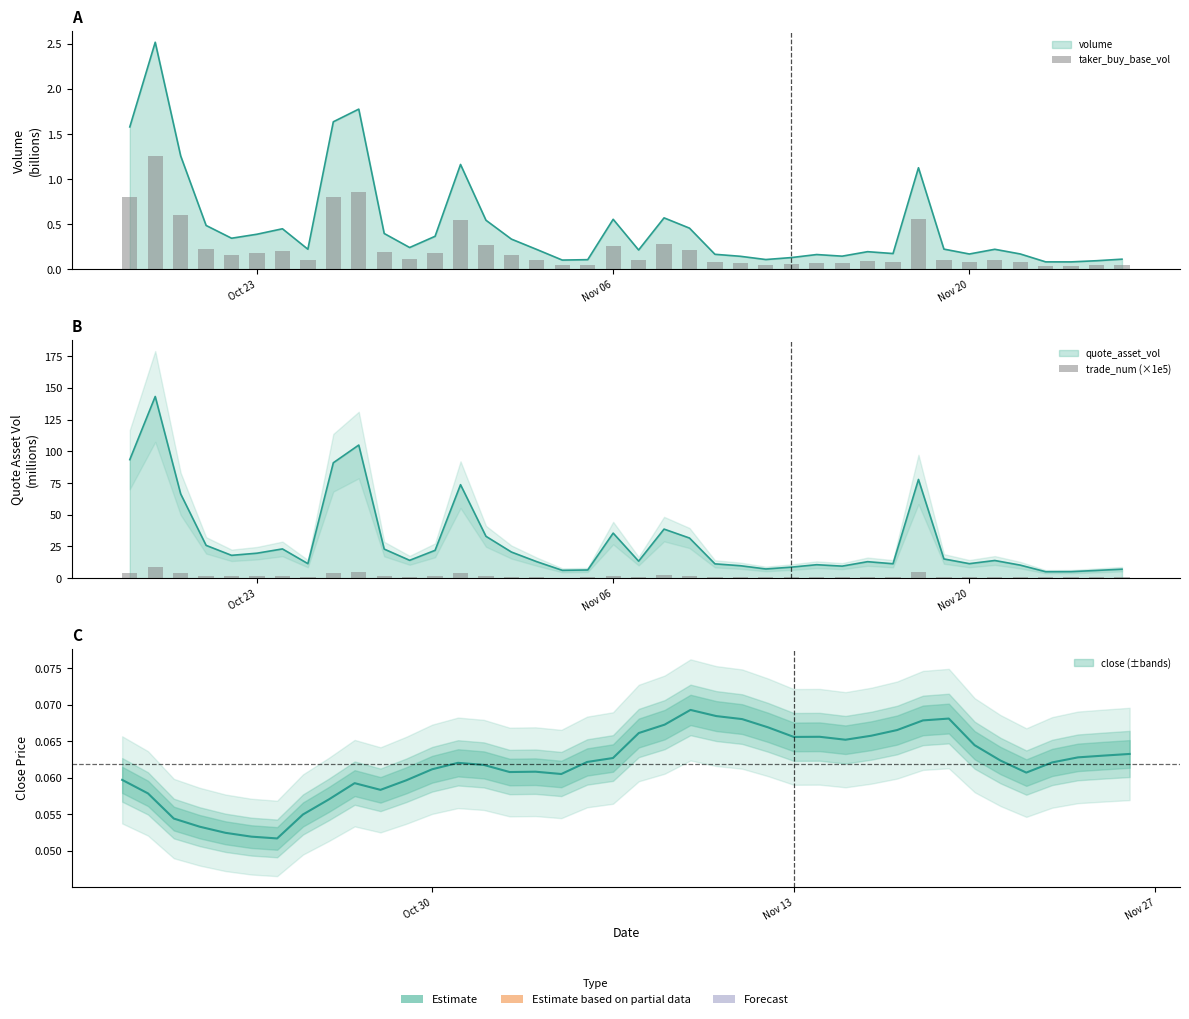

At which category is the sum across all series the highest?

Nov 06